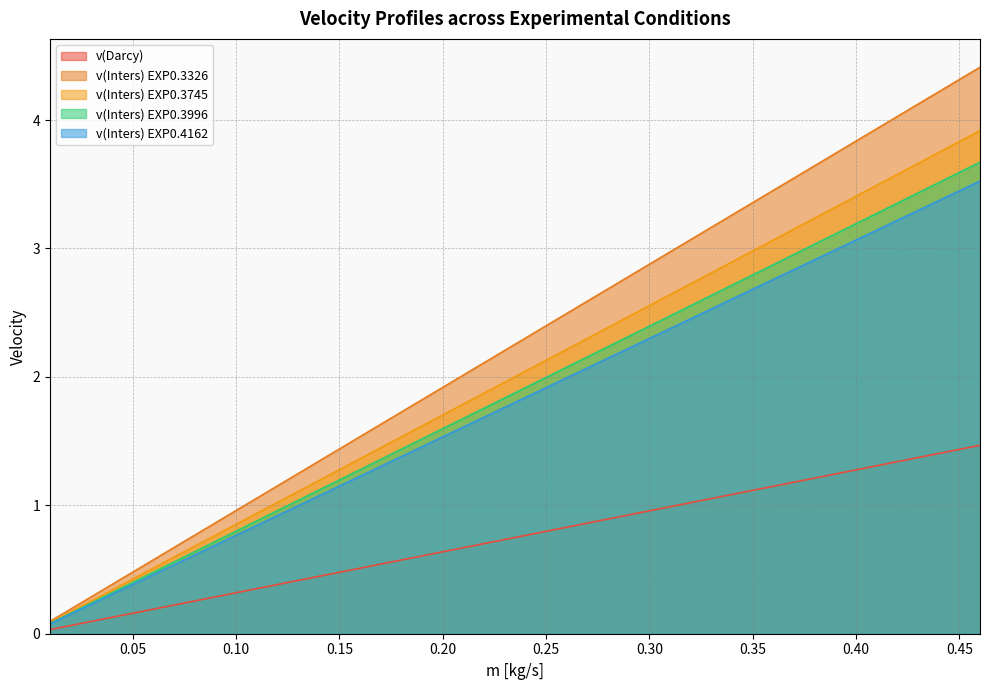

Which series has the widest spread of values?

v(Inters) EXP0.3326